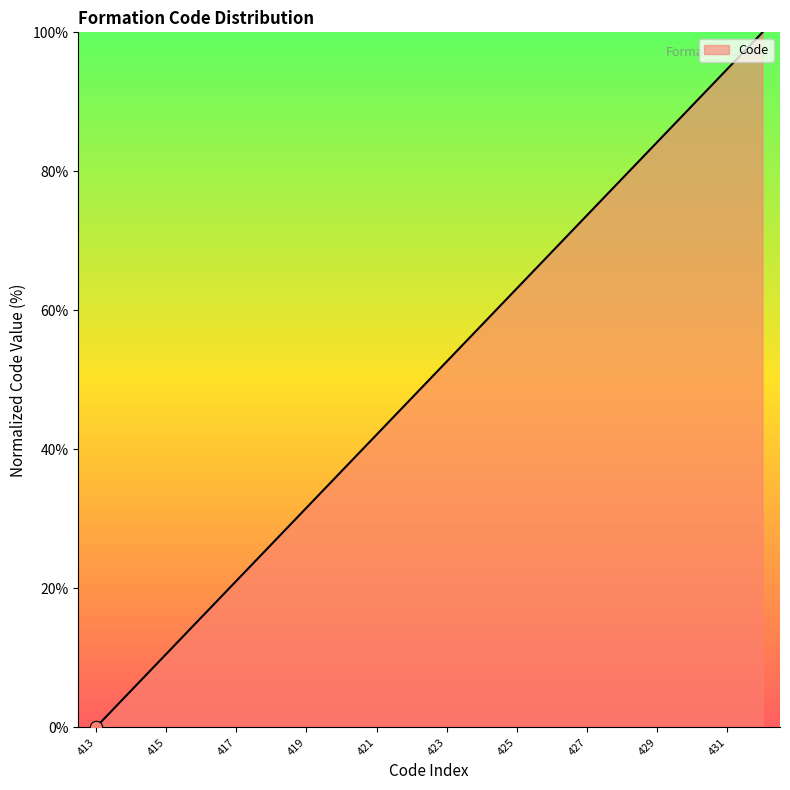

What is the difference between the maximum and minimum values?

100.0